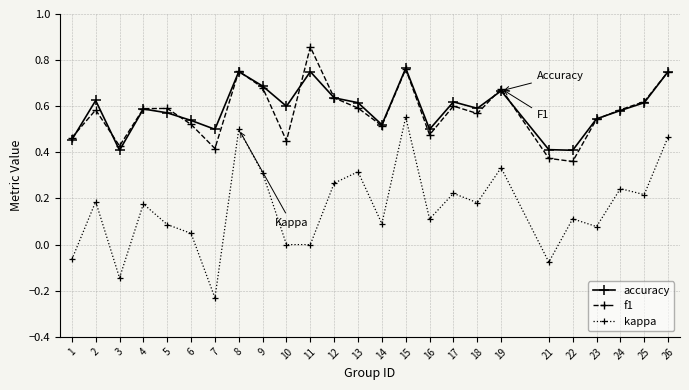

At which category does f1 reach its first local peak?

2